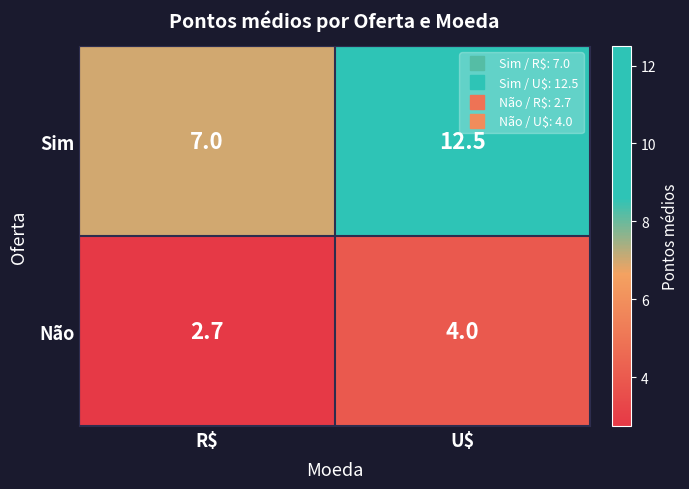

Is it true that Sim equals 12.5 at U$?

True